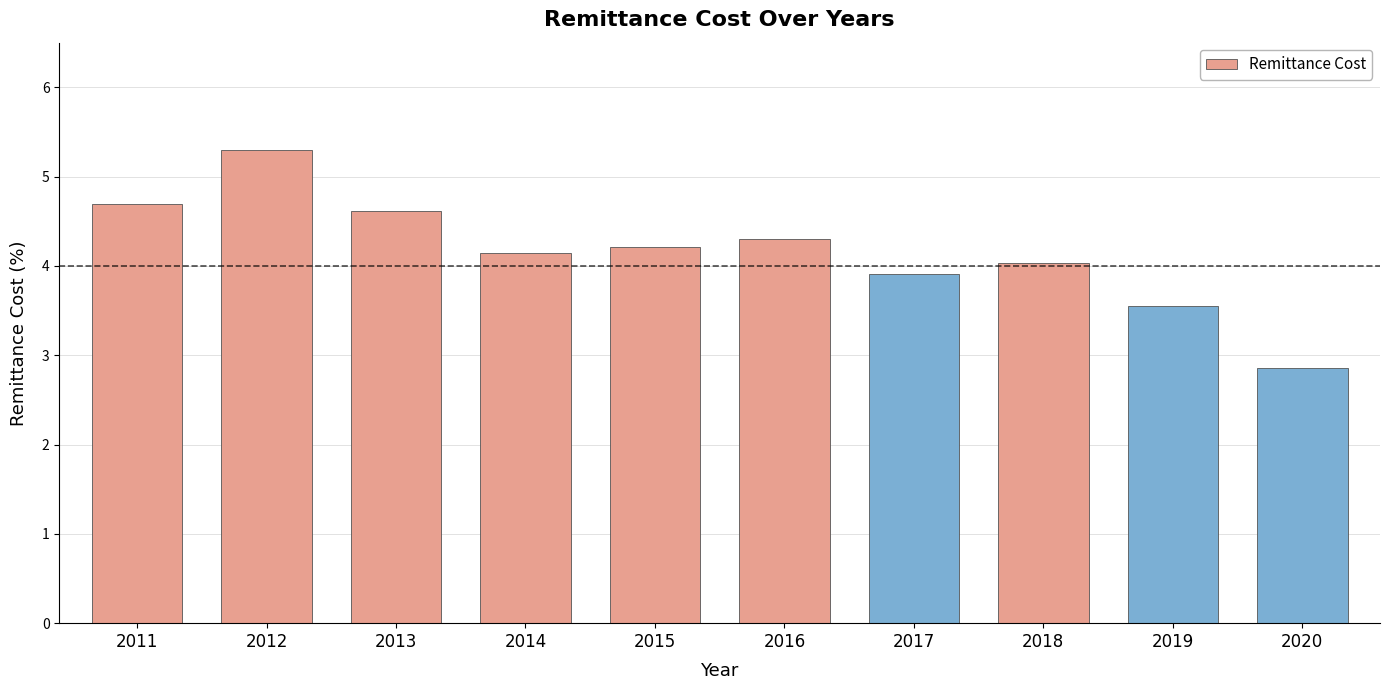

Read the value at 2016.

4.3